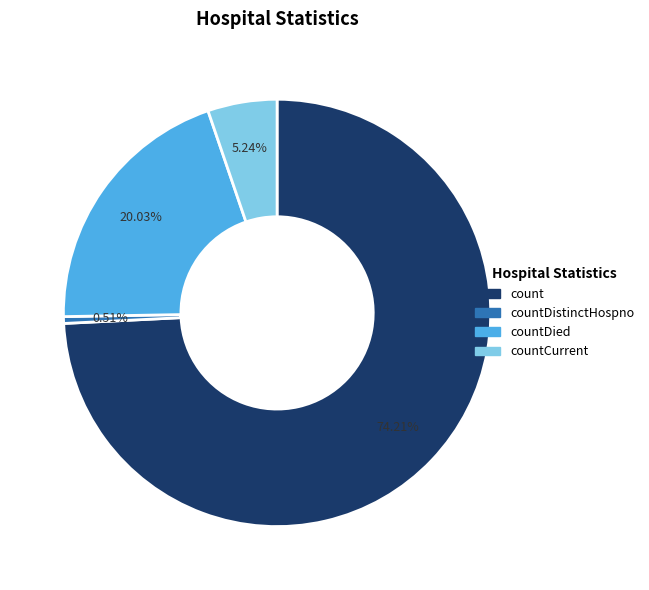

Between countDistinctHospno and countDied, which is larger?

countDied